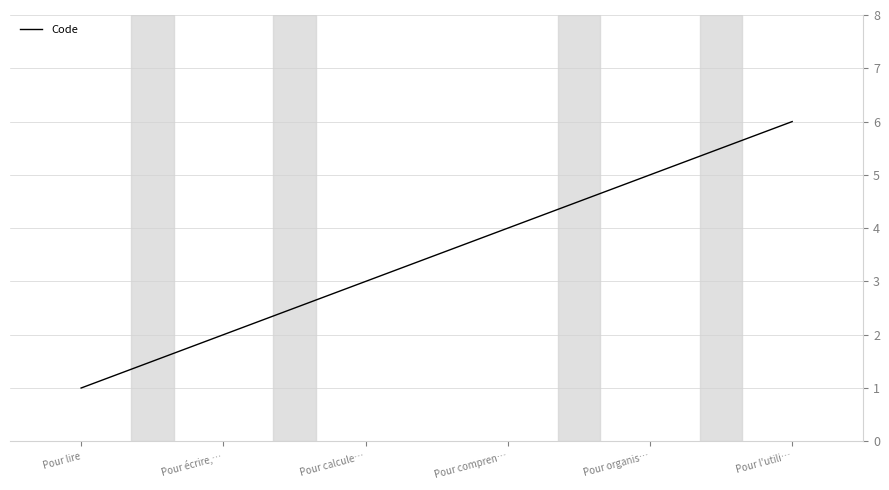

Reading left to right, list all the values displayed in this chart.

Pour lire=1	Pour écrire,…=2	Pour calcule…=3	Pour compren…=4	Pour organis…=5	Pour l'utili…=6